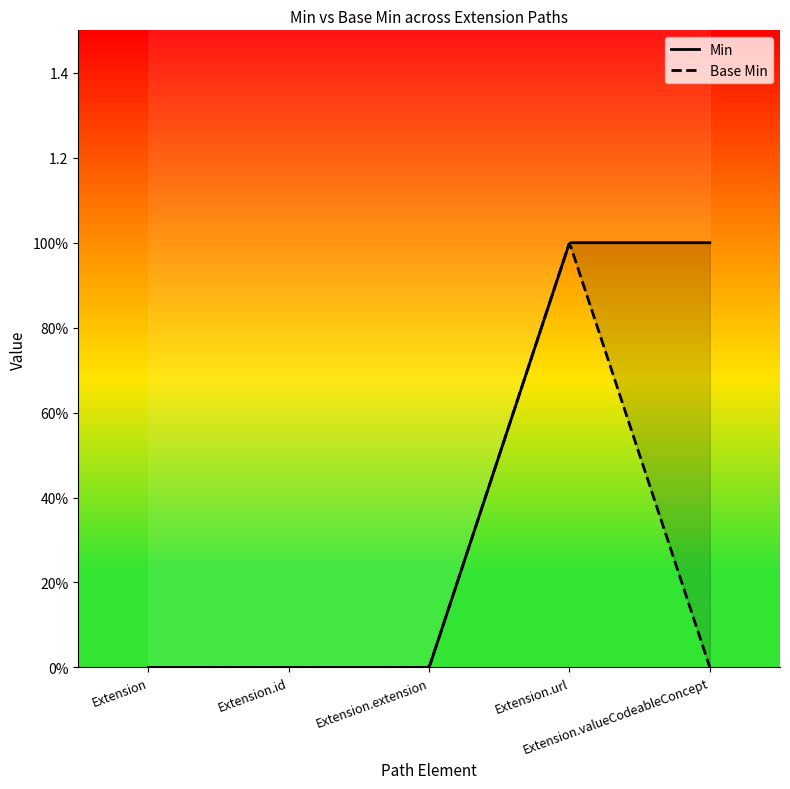

How many values in the Min series exceed 0?

2